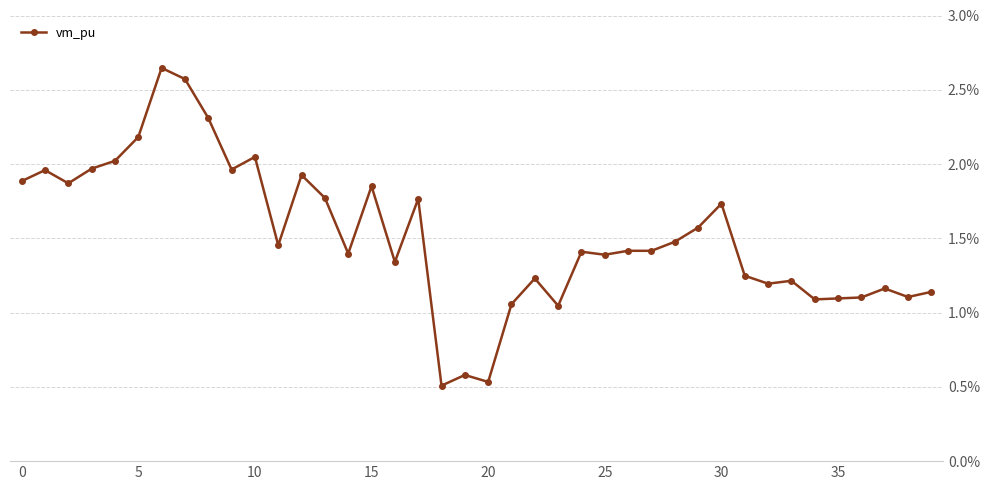

What is the label of the 19th point from the left?

18